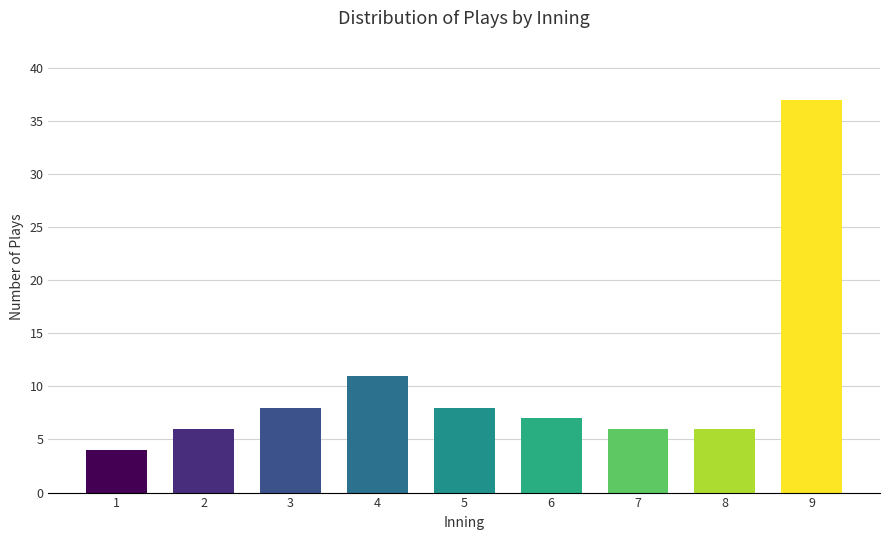

Reading left to right, list all the values displayed in this chart.

4	6	8	11	8	7	6	6	37